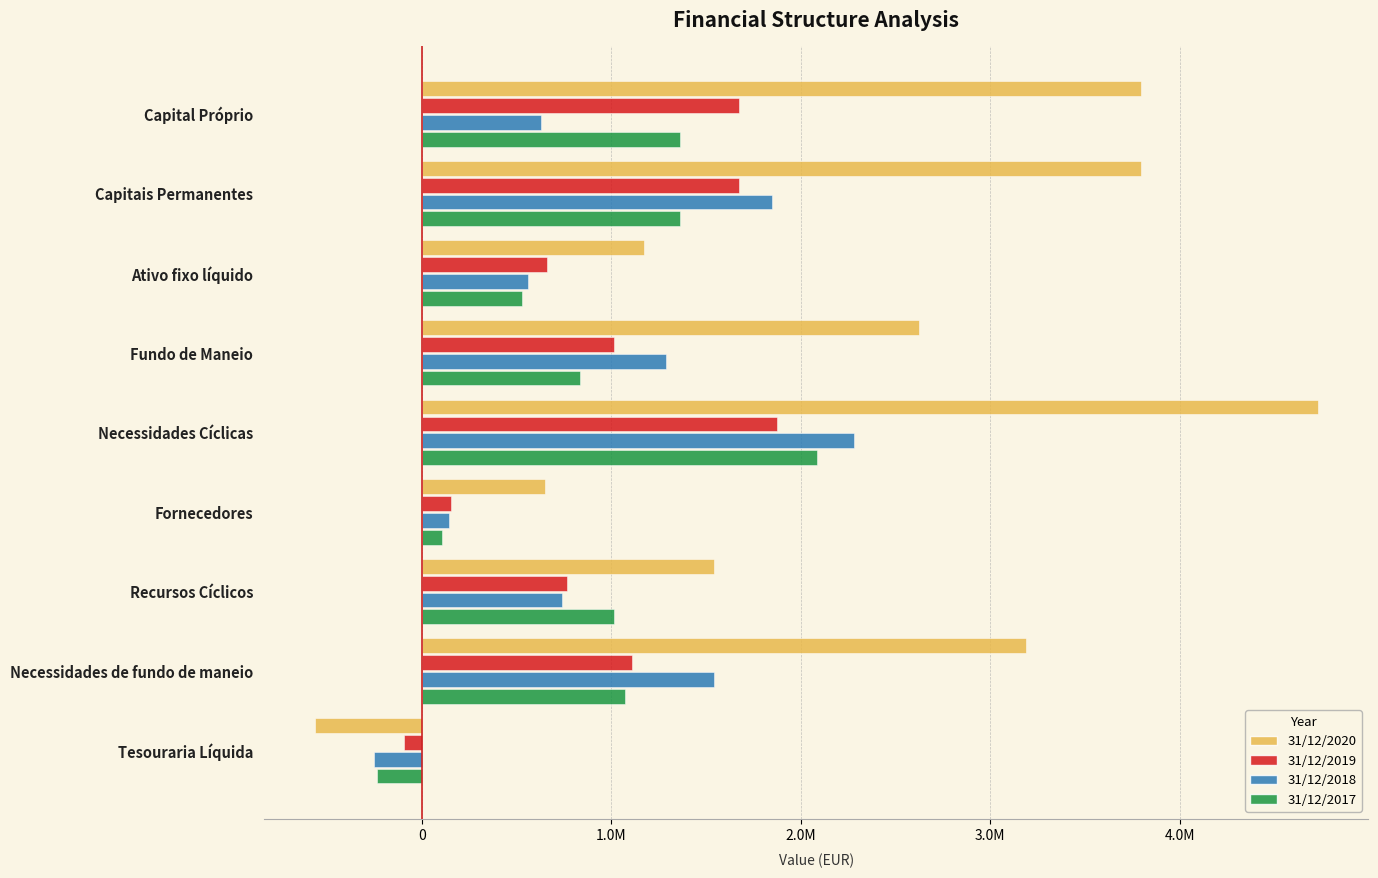

What are all the series names shown in the legend?

31/12/2020, 31/12/2019, 31/12/2018, 31/12/2017